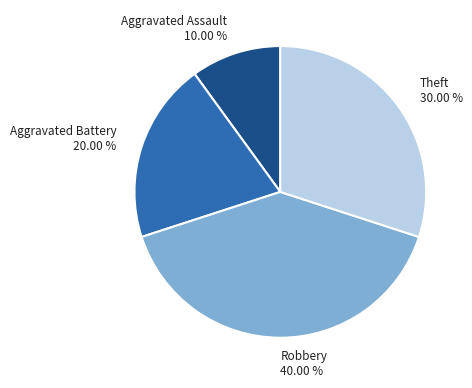

Does Aggravated Battery account for over 50% of the chart?

No